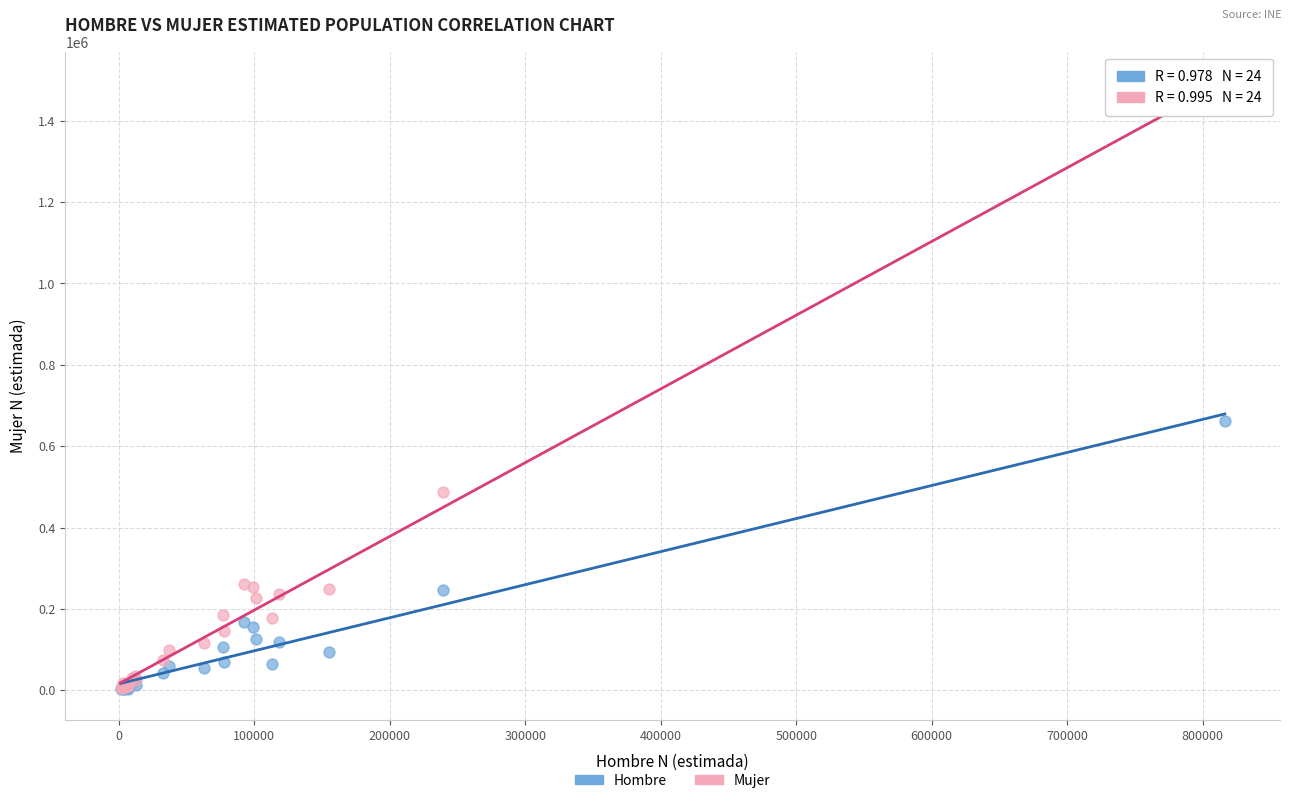

Which series contains the highest Y value?

Mujer